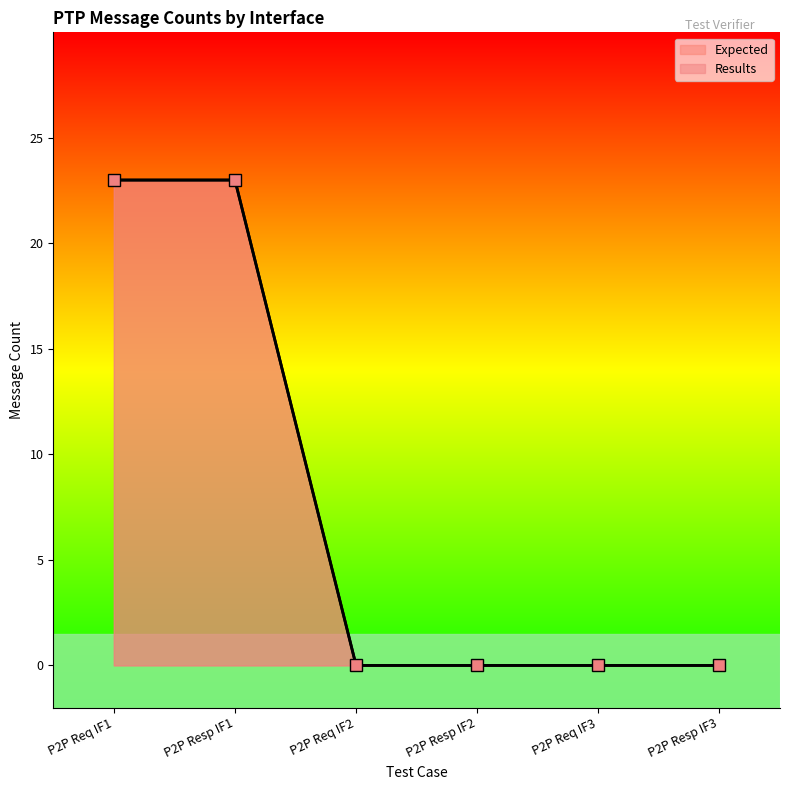

What is the highest value of the Expected series?

23